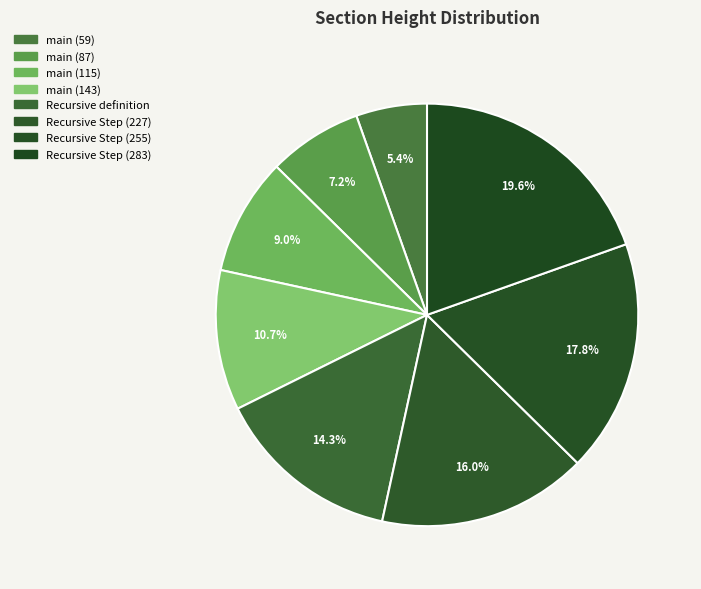

How many segments does this pie chart have?

8